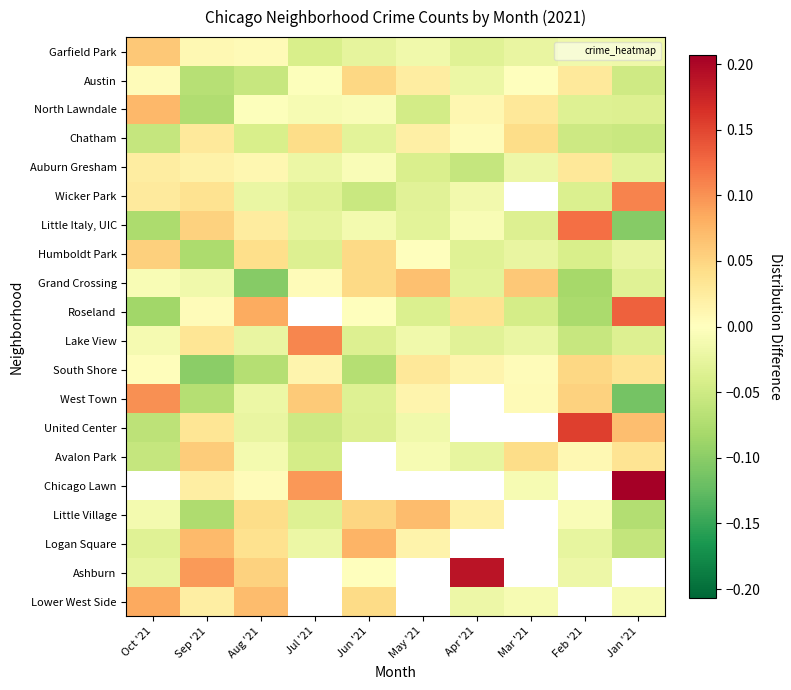

What is the maximum value shown in the chart?

0.3